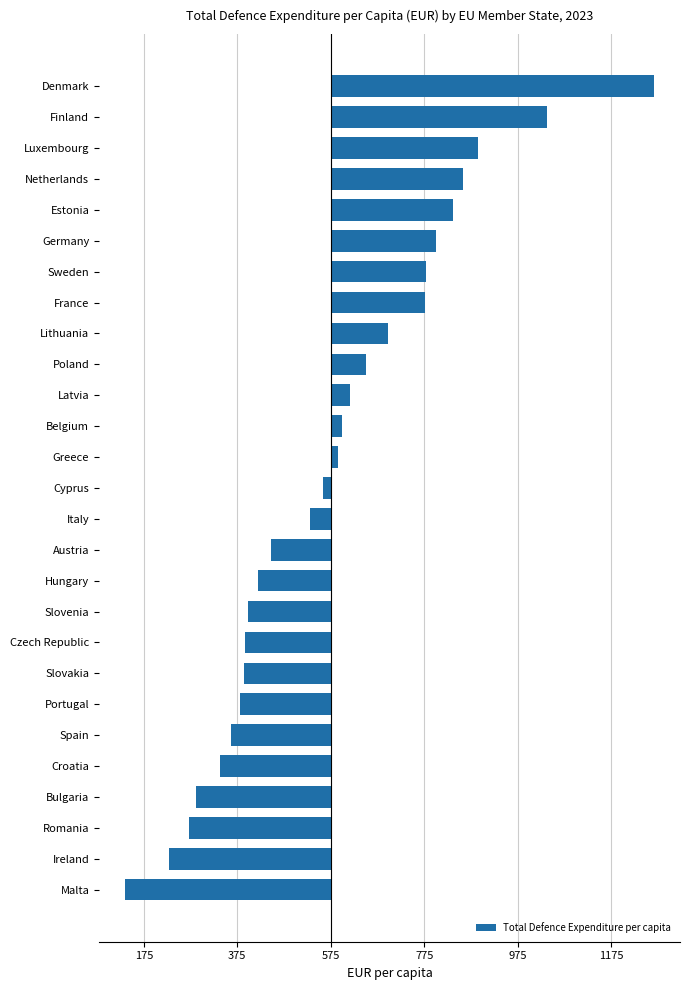

At which label is the value closest to 125?

Lithuania